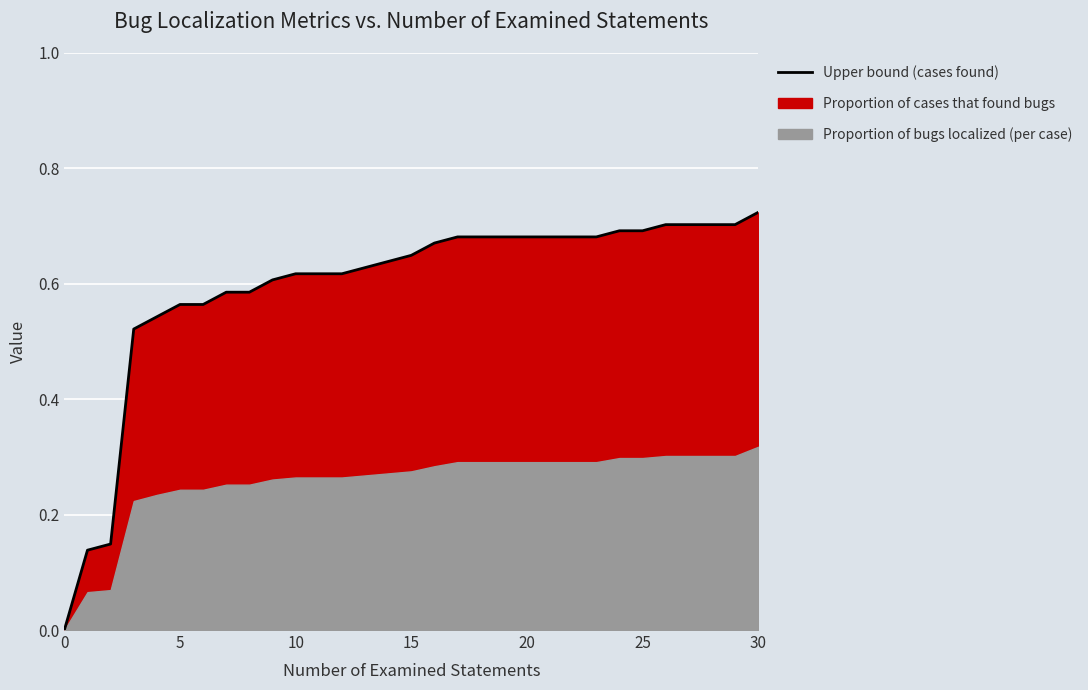

What is the difference between the maximum and minimum values?

0.7